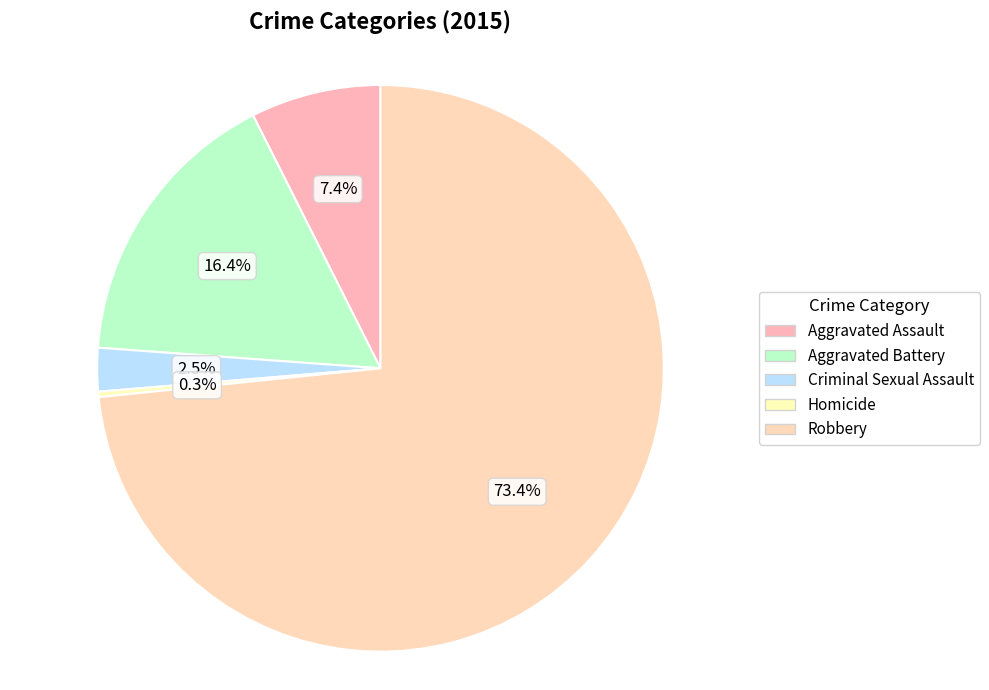

Is the sum of Aggravated Battery and Criminal Sexual Assault greater than half?

No